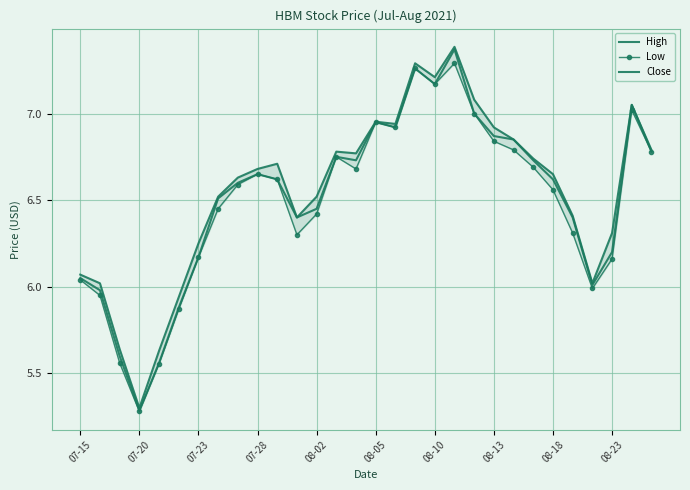

Which series has the largest total across all categories?

High